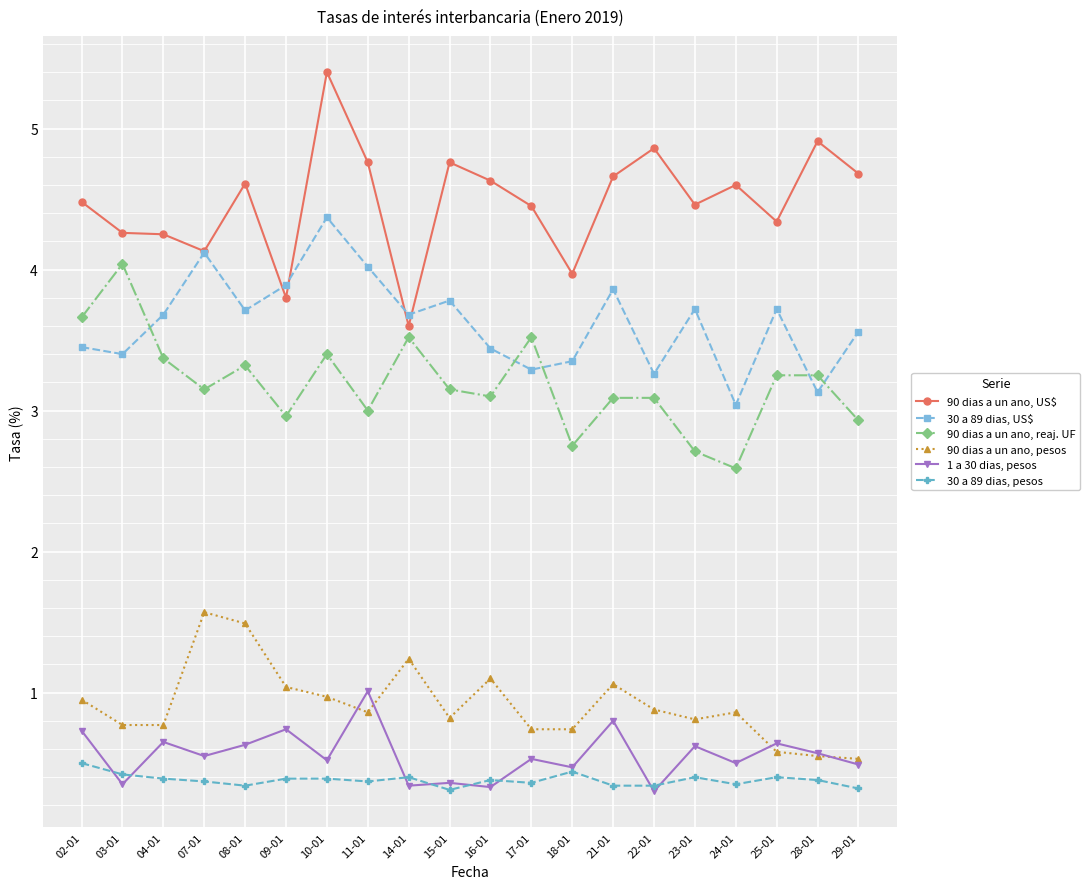

What is the spread (max minus min) of values at 18-01?

3.5